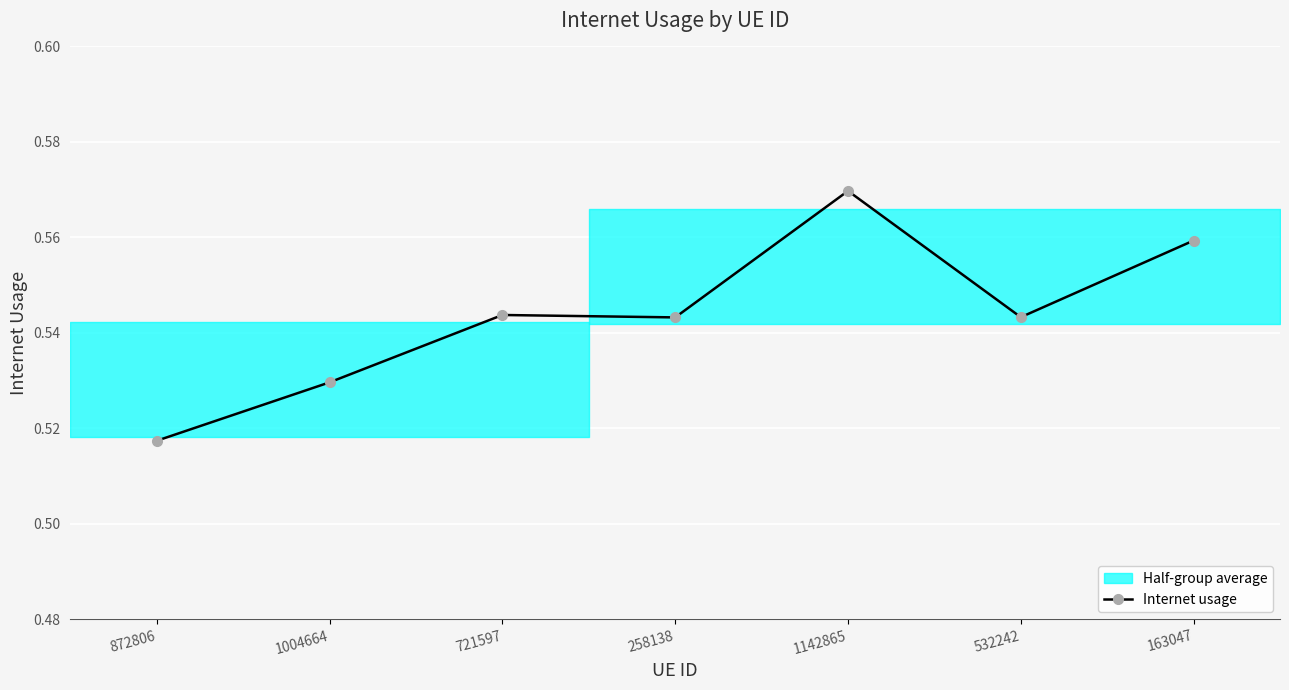

True or false: the data shows 0.5 at 258138.

True